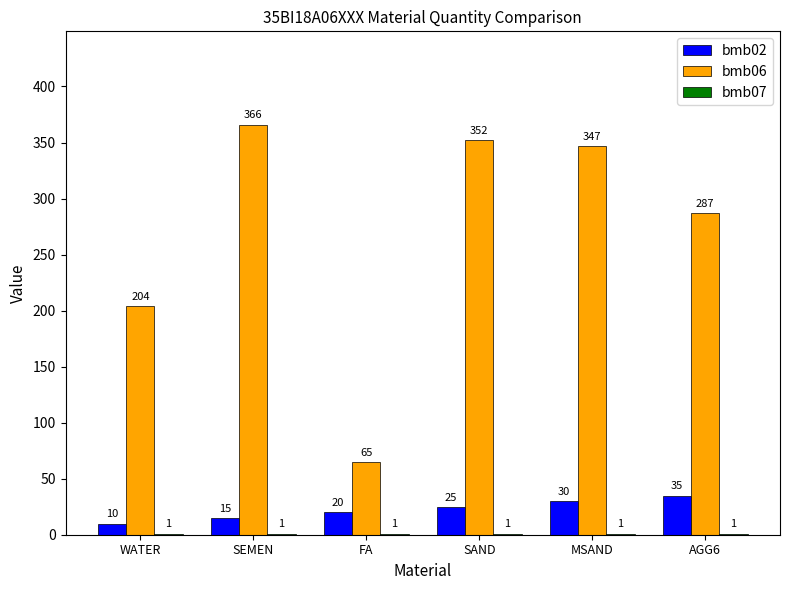

Which series has the largest total across all categories?

bmb06